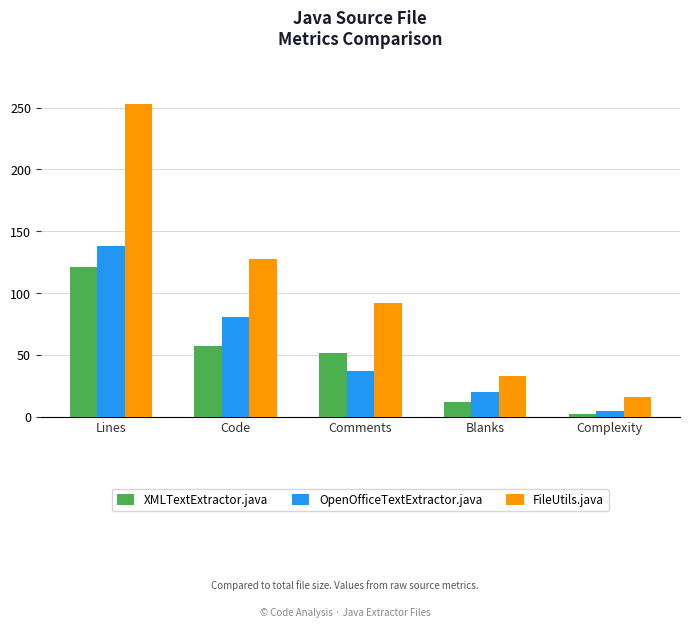

What is the average value of the XMLTextExtractor.java series?

49